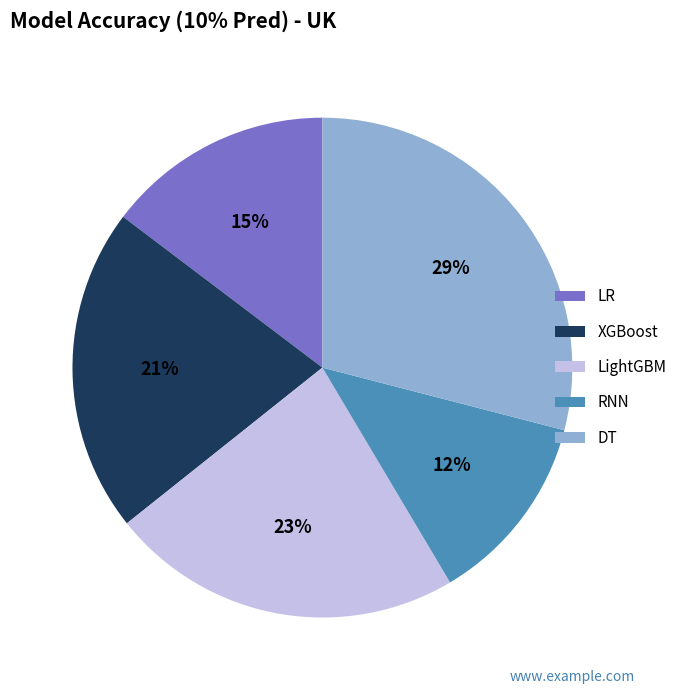

Count the number of slices in the pie.

5